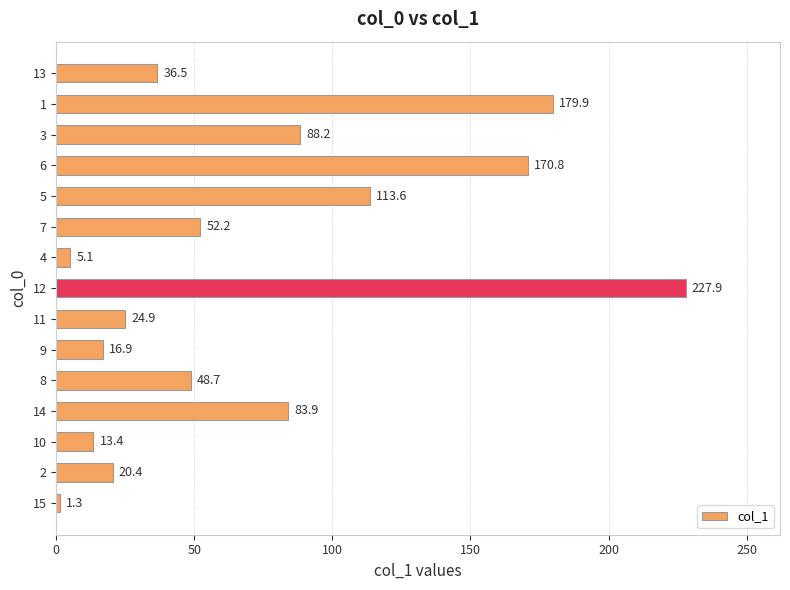

Is it true that the value at 8 is 8.3?

False